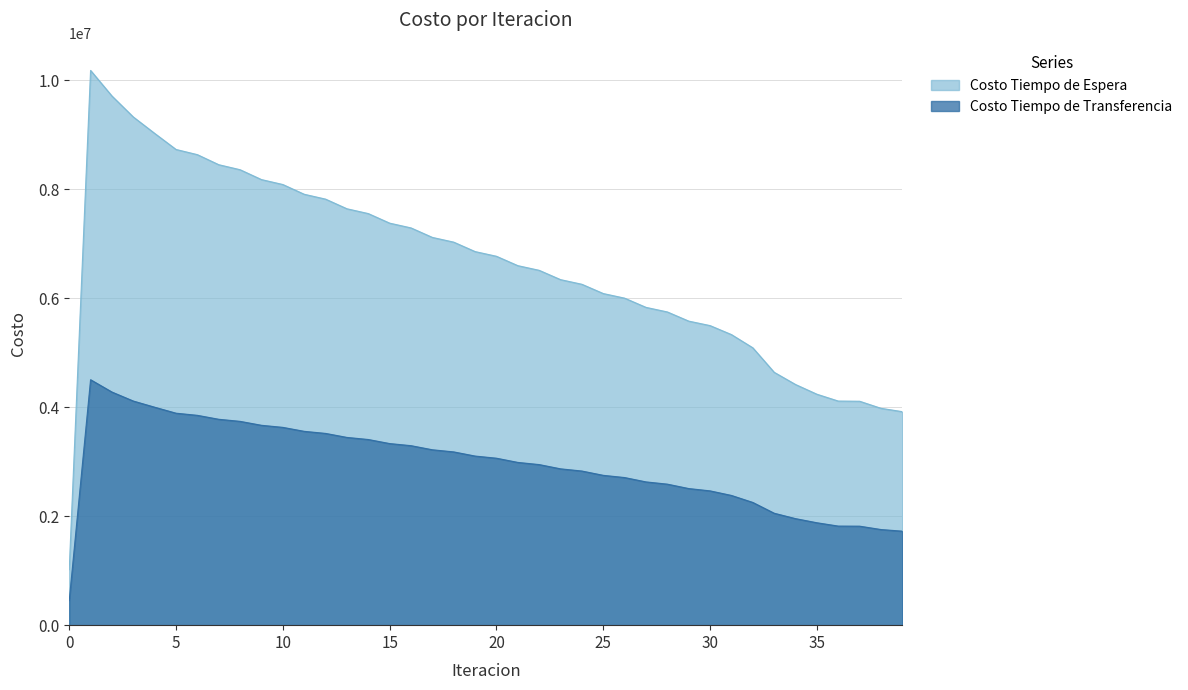

The Costo Tiempo de Espera series shows 8733395.0 at 5. True or false?

True